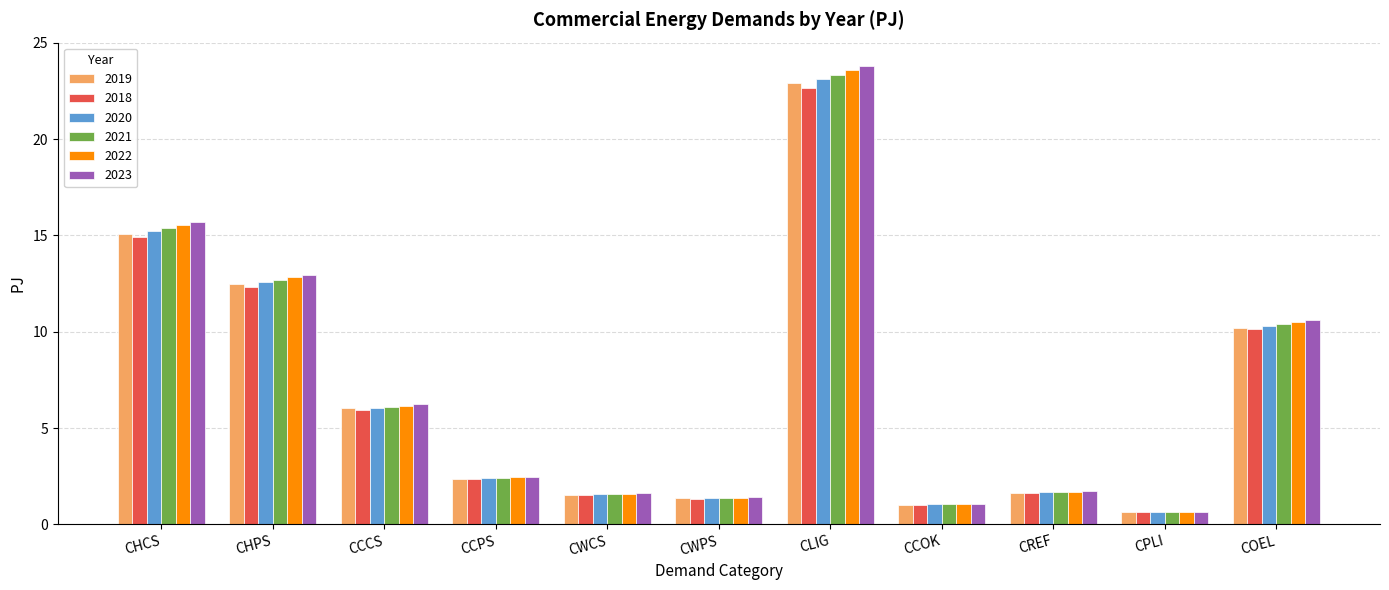

Are the bars grouped side by side (vs. stacked)?

Yes